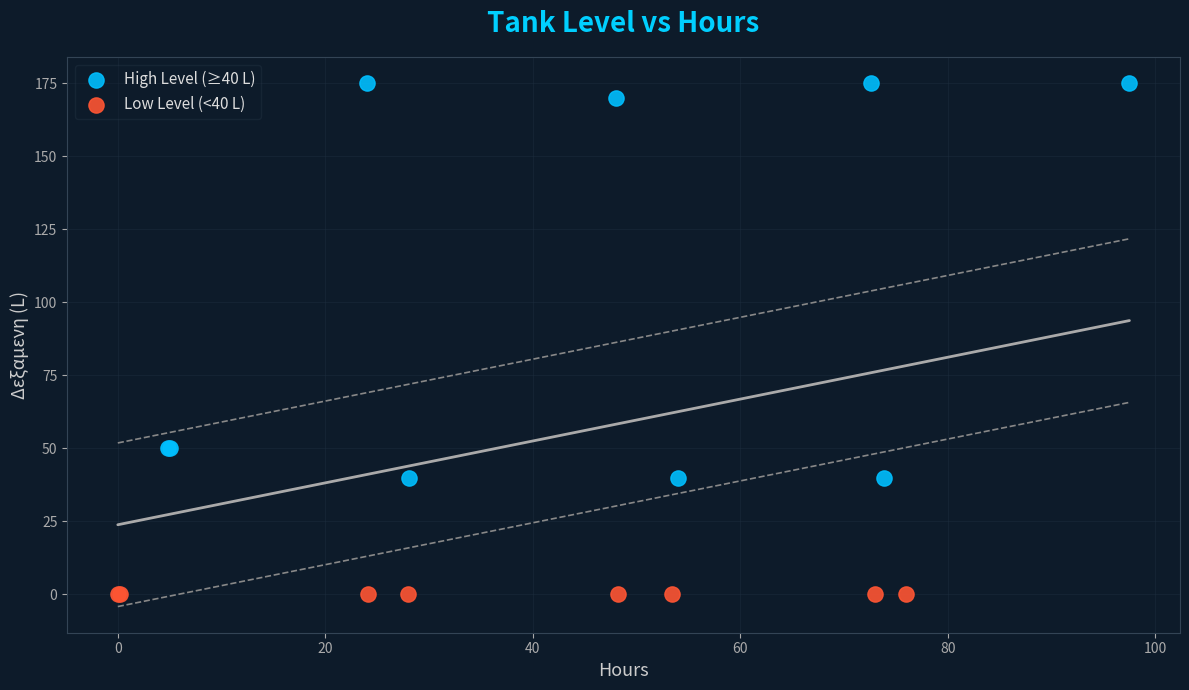

Which series reaches the minimum Y coordinate?

Low Level (<40 L)